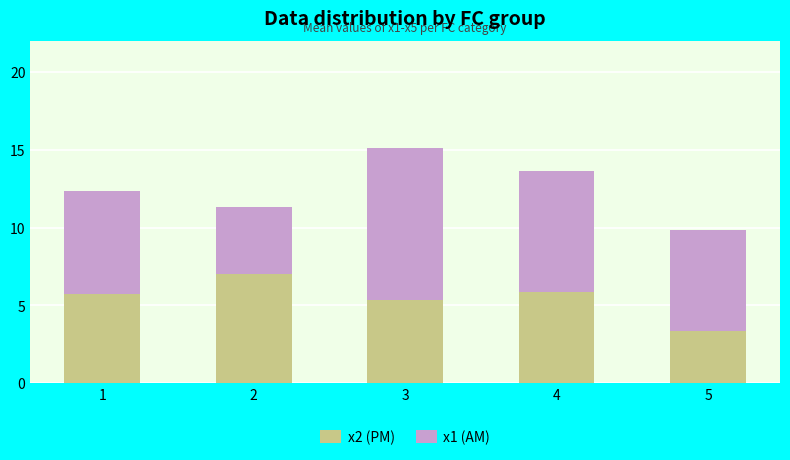

What is the sum of all x2 (PM) values?

27.3